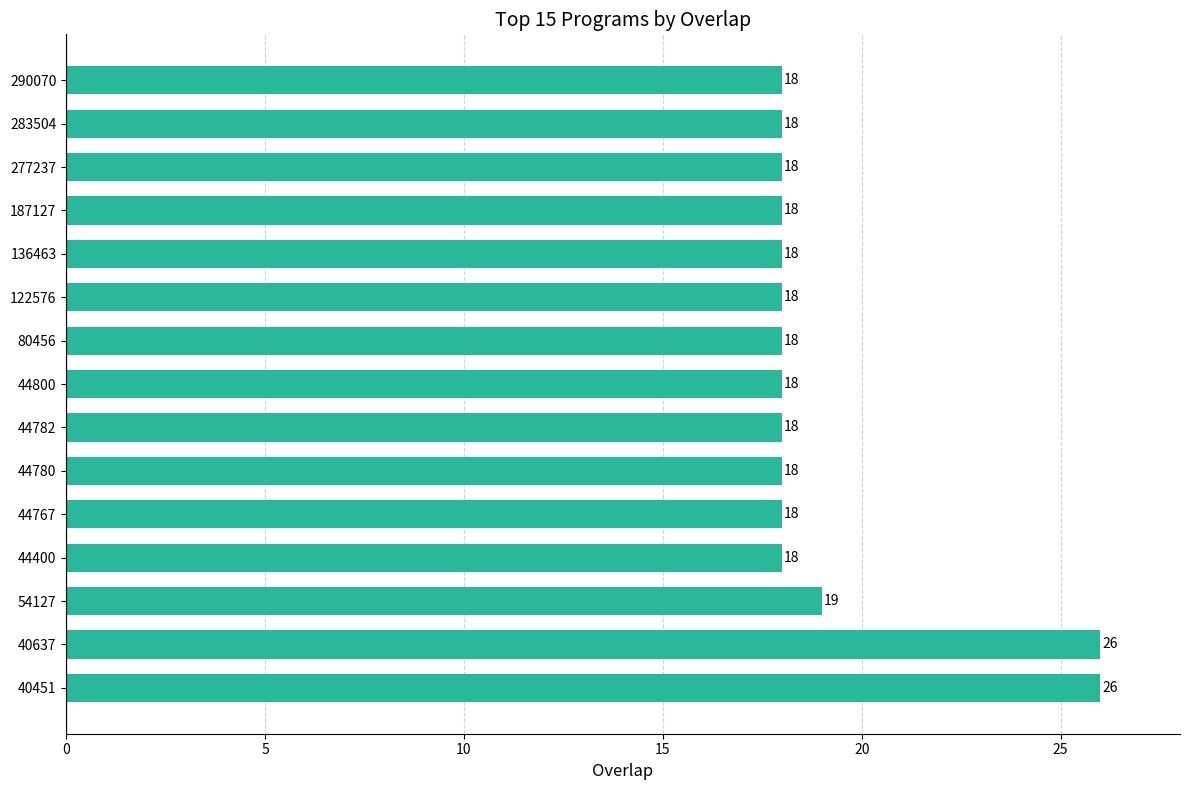

True or false: the data shows 18 at 44782.

True